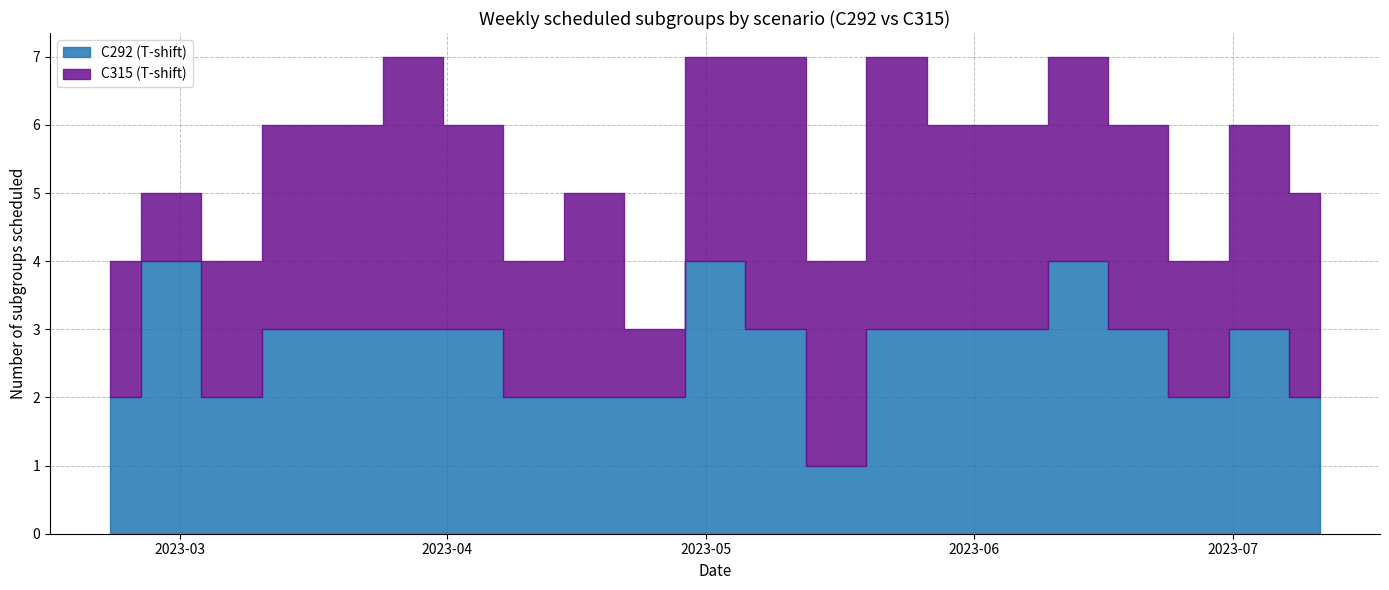

Count the C292 (T-shift) values in the range 2 to 3.

17